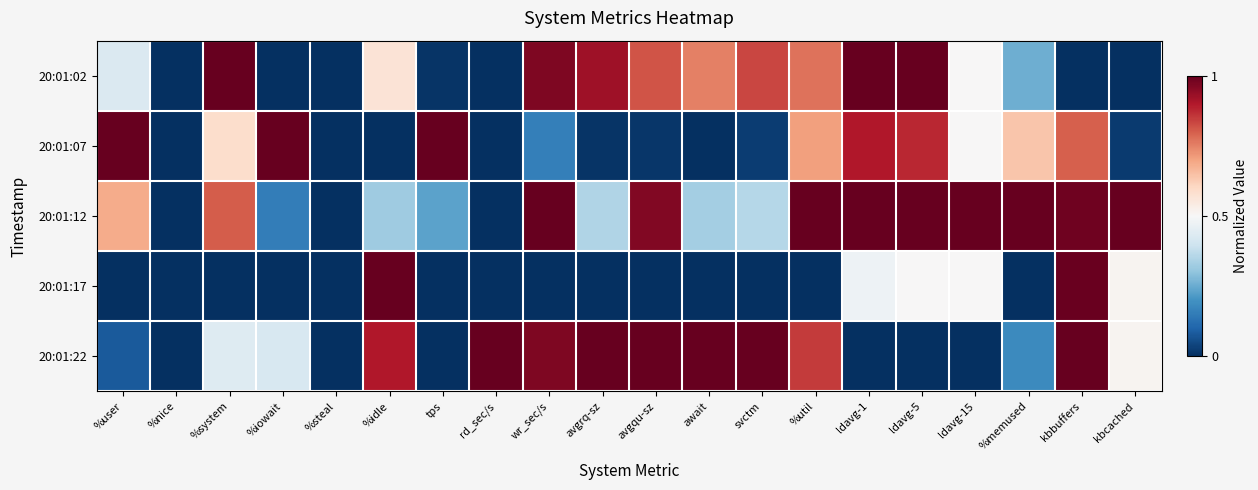

At which category is the sum across all series the highest?

kbbuffers